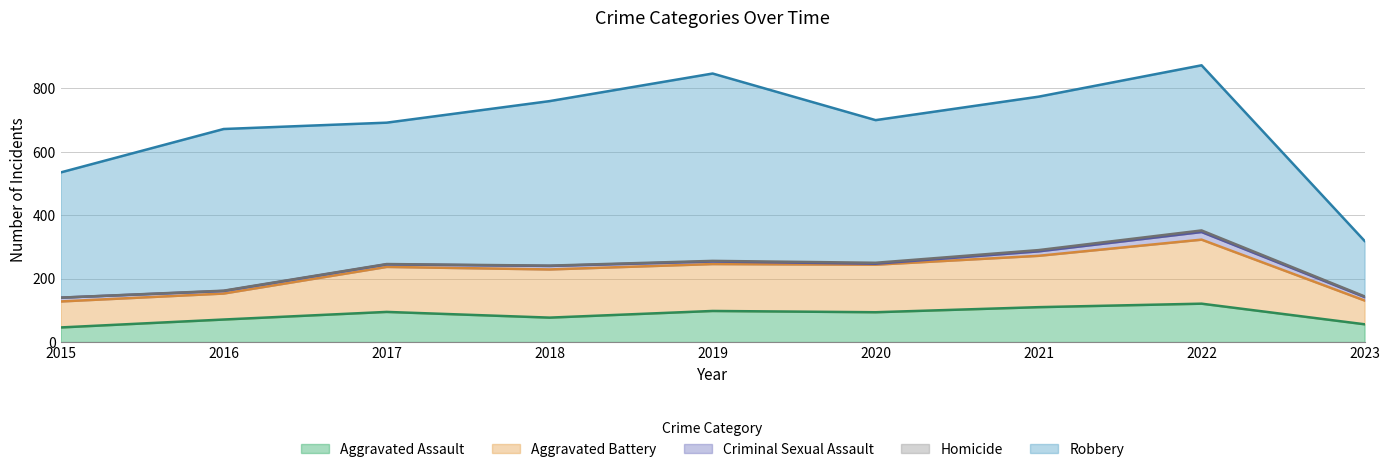

What is the sum of all Aggravated Assault values?

768